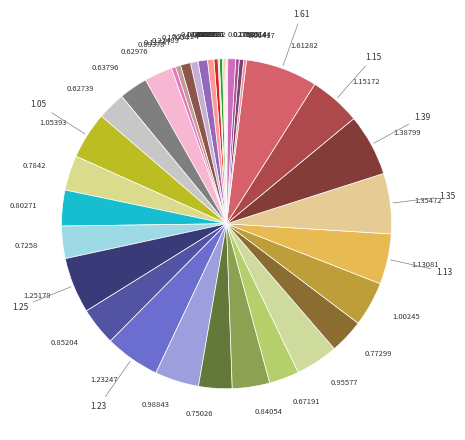

Do 1.35472 and 0.77299 together represent more than half of the pie?

No